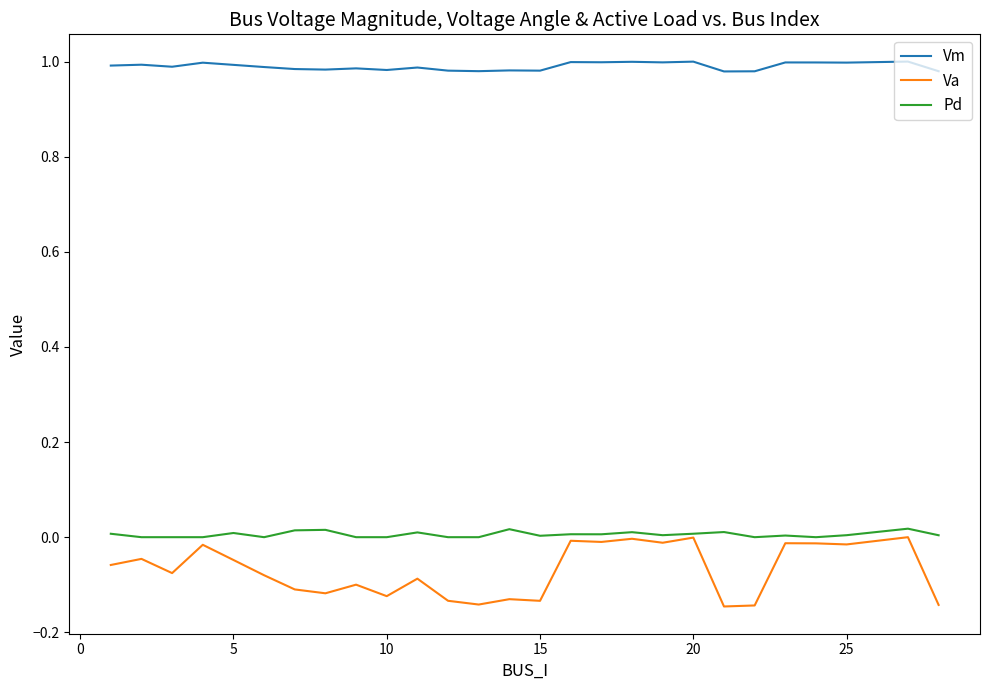

Which series has the largest range (max minus min)?

Va